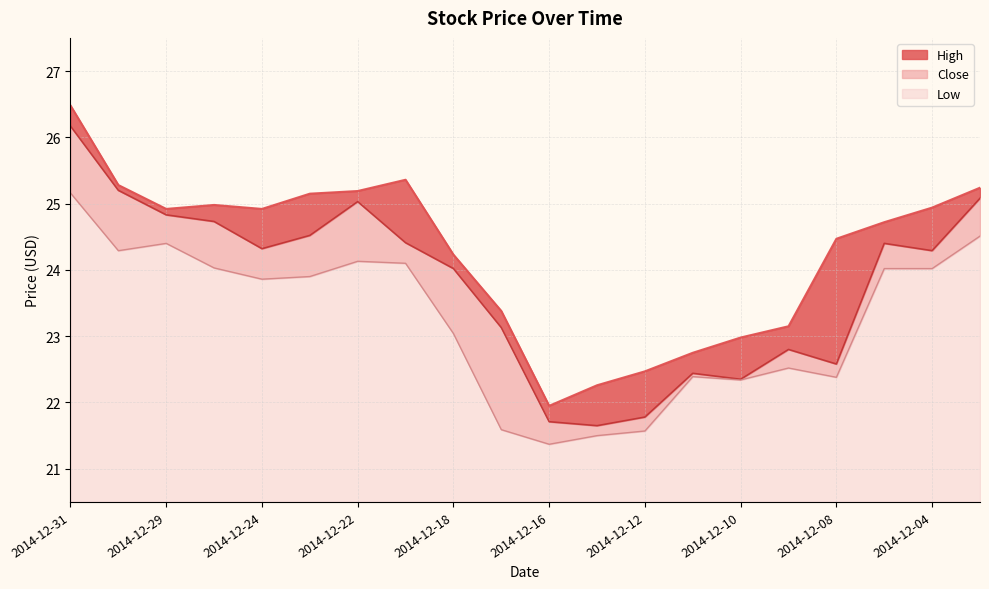

True or false: Low and High cross at least once.

False